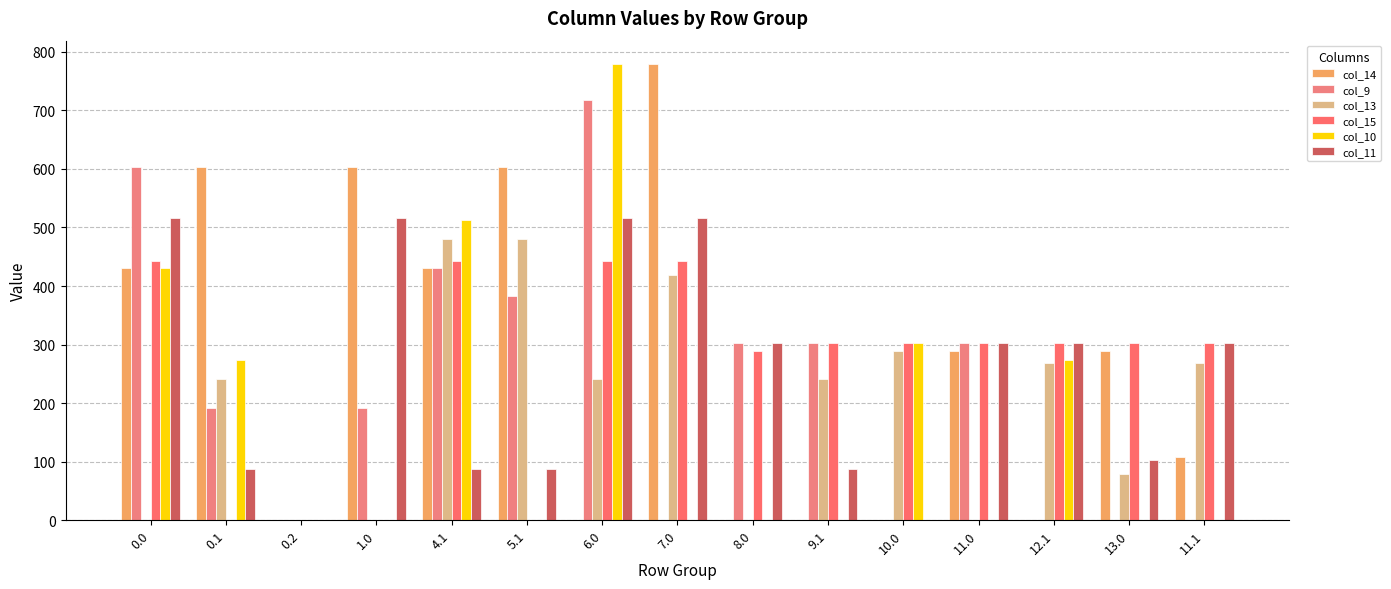

Reading left to right, transcribe all the data shown in this chart.

col_14: 430.3	603.0	0.0	603.0	430.3	603.0	0.0	780.0	0.0	0.0	0.0	289.8	0.0	289.8	107.3
col_9: 603.0	191.1	0.0	191.1	430.1	383.8	716.9	0.0	302.0	302.0	0.0	302.0	0.0	0.0	0.0
col_13: 0.0	241.5	0.0	0.0	480.5	480.5	241.5	418.2	0.0	241.5	289.8	0.0	268.0	79.8	268.0
col_15: 443.0	0.0	0.0	0.0	443.0	0.0	443.0	443.0	289.8	302.0	302.0	302.0	302.0	302.0	302.0
col_10: 430.3	274.1	0.0	0.0	513.1	0.0	780.0	0.0	0.0	0.0	302.0	0.0	274.1	0.0	0.0
col_11: 516.0	87.0	0.0	516.0	87.0	87.0	516.0	516.0	302.0	87.0	0.0	302.0	302.0	102.8	302.0